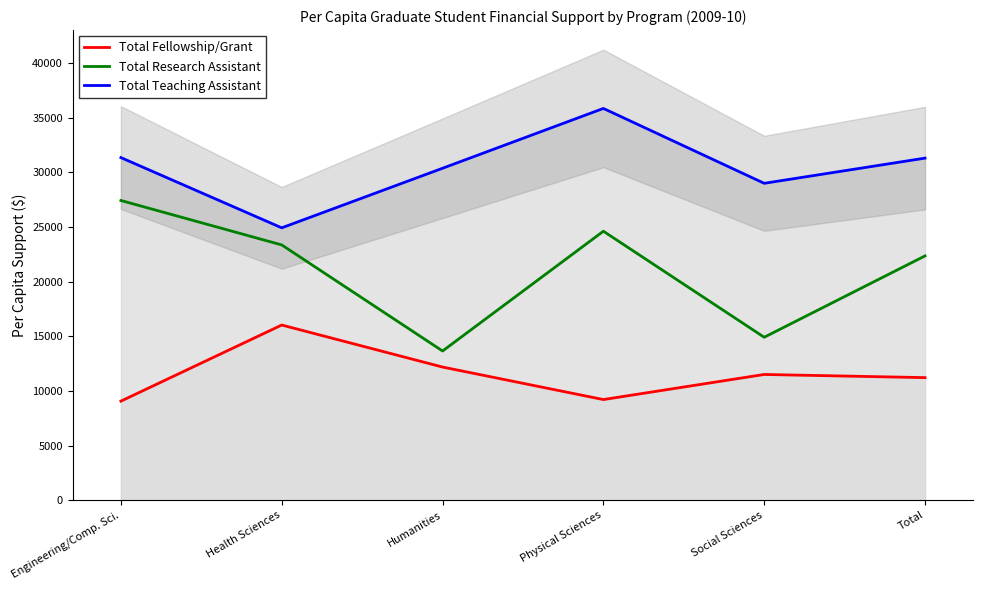

Which series has the largest range (max minus min)?

Total Research Assistant